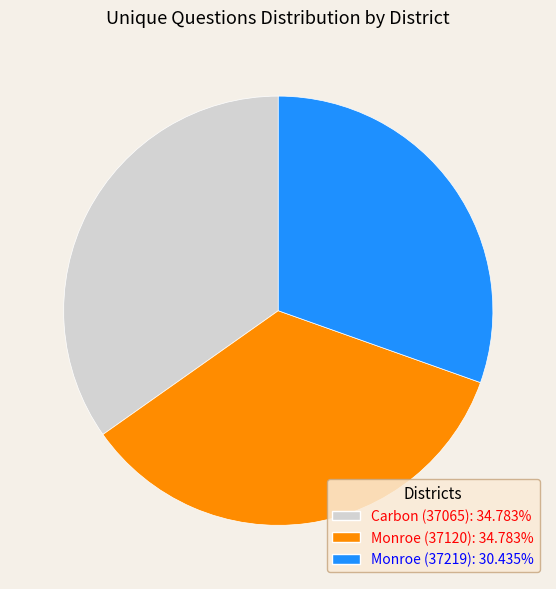

How many segments does this pie chart have?

3